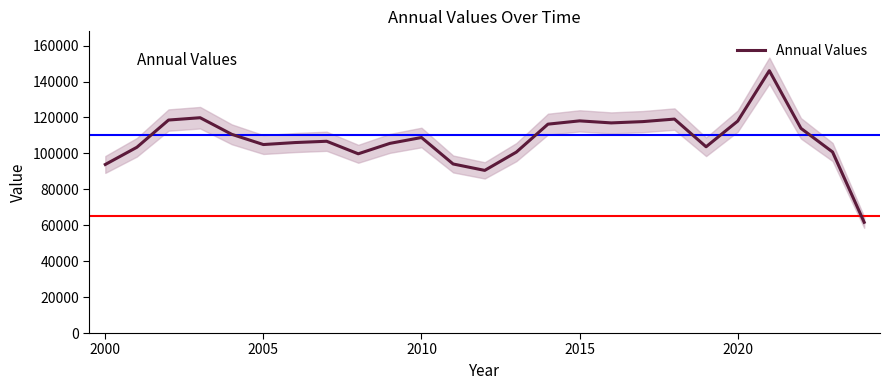

Reading left to right, list all the values displayed in this chart.

93840	103430	118578	119874	110627	104937	106043	106769	99786	105586	108857	94119	90546	100725	116293	118122	116987	117709	119116	103698	117993	146060	113958	100797	61652